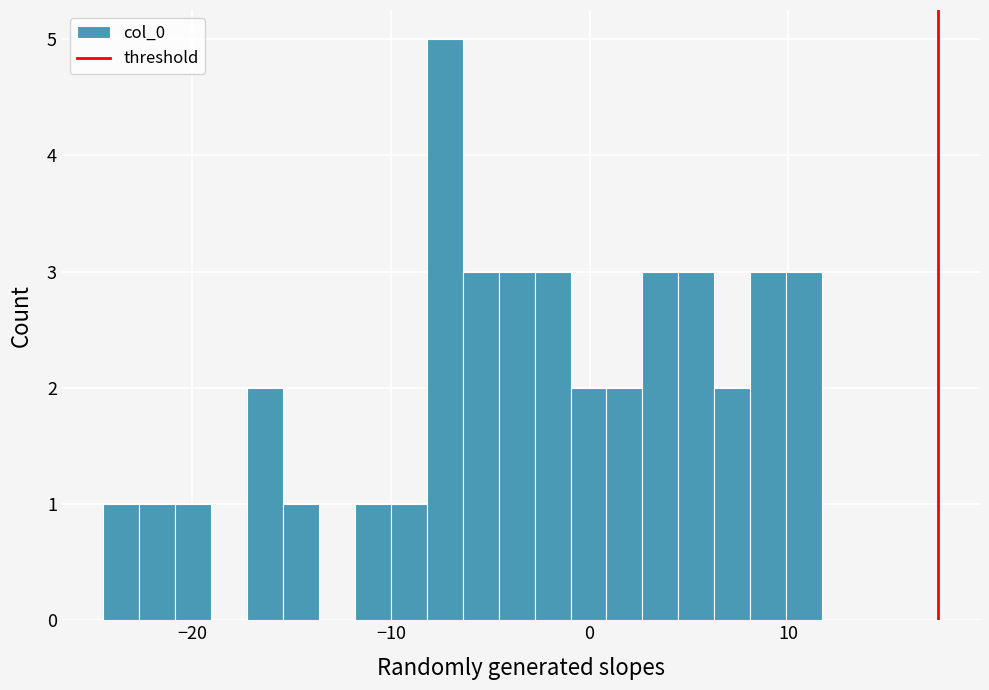

Around what value on the x-axis is the tallest bar? Give the approximate position of its centre, as read against the axis.

-7